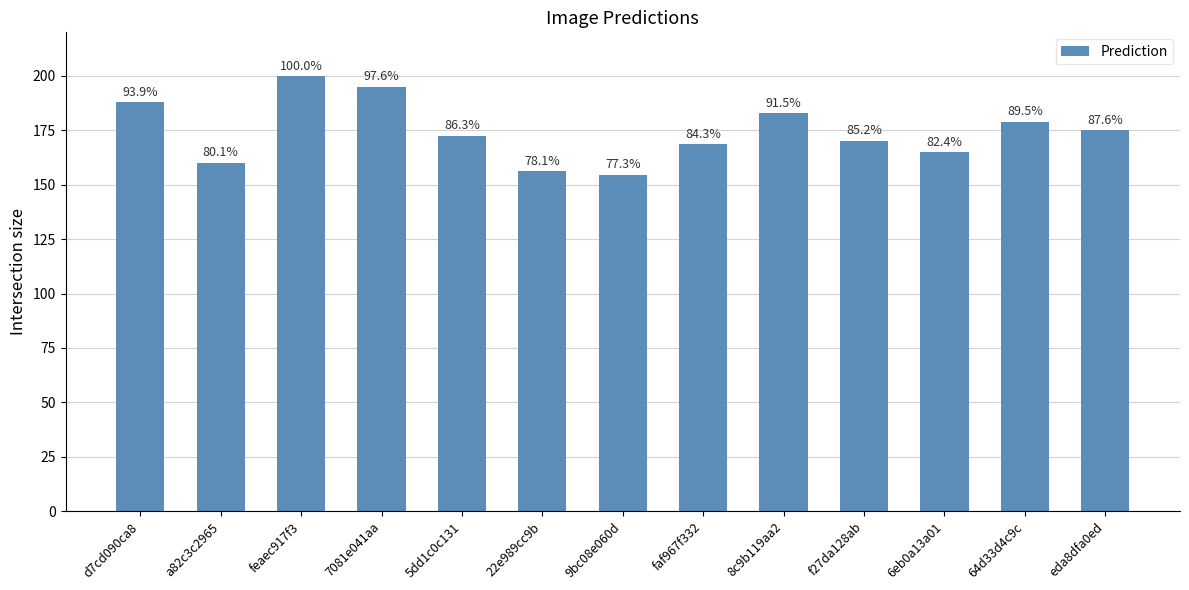

Which category has the highest value across all series?

feaec917f3